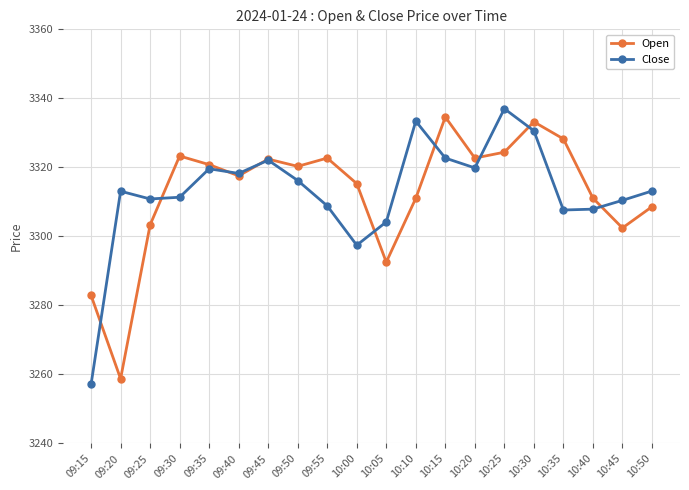

What is the approximate value of Open at 10:20?

3322.7